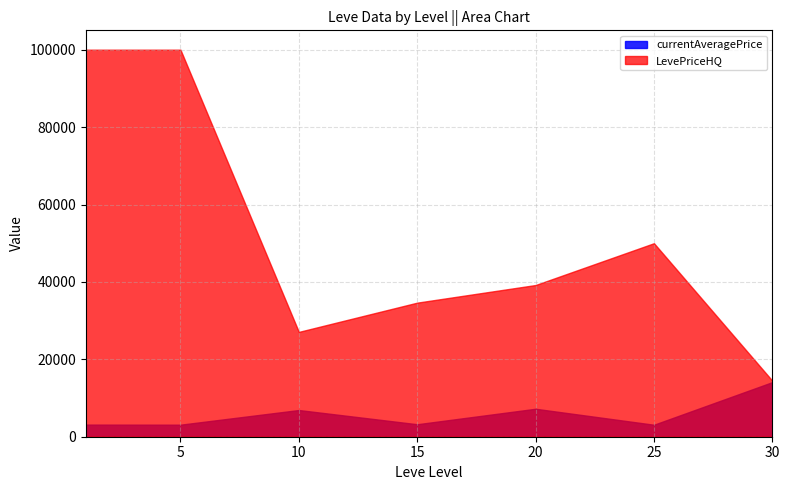

Between 1 and 15, which is larger?

15